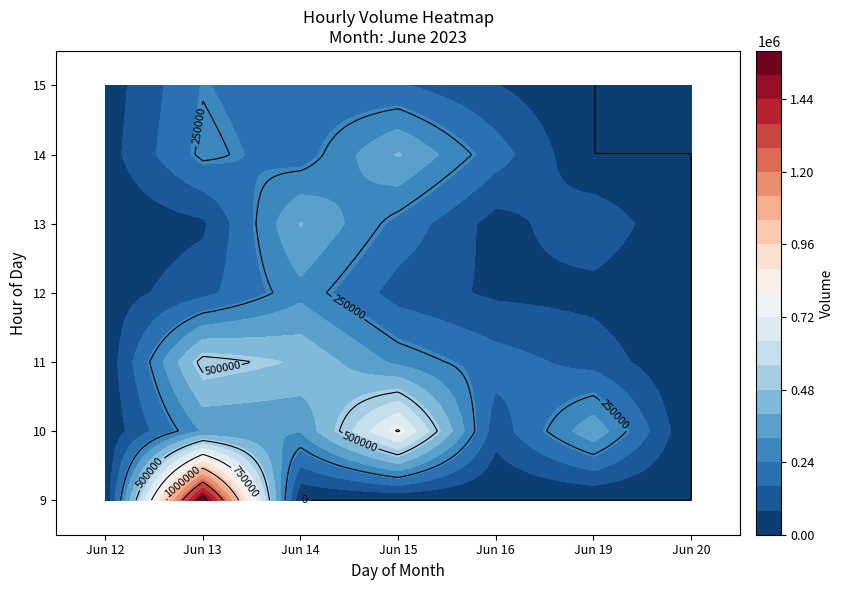

Is the value of 13 at 14 greater than the value of 9 at 15?

Yes